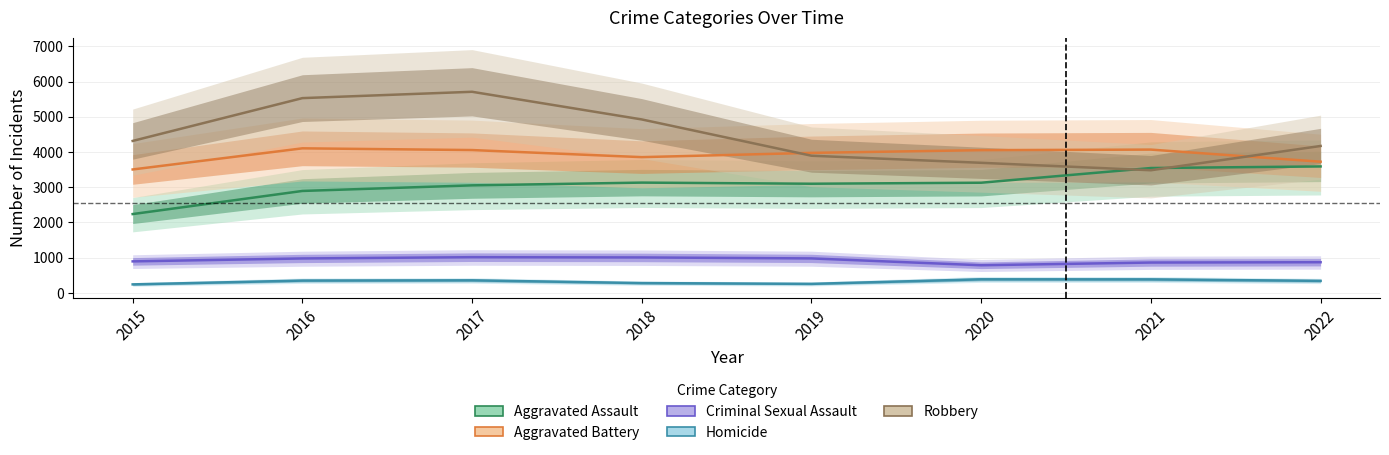

True or false: Aggravated Assault has more than 1 interior local peaks.

False